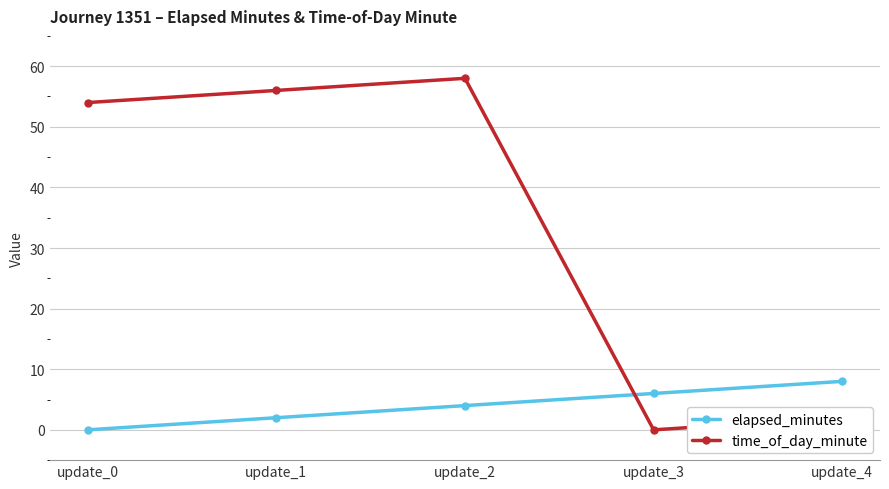

Does the chart display data point markers on the line(s)?

Yes